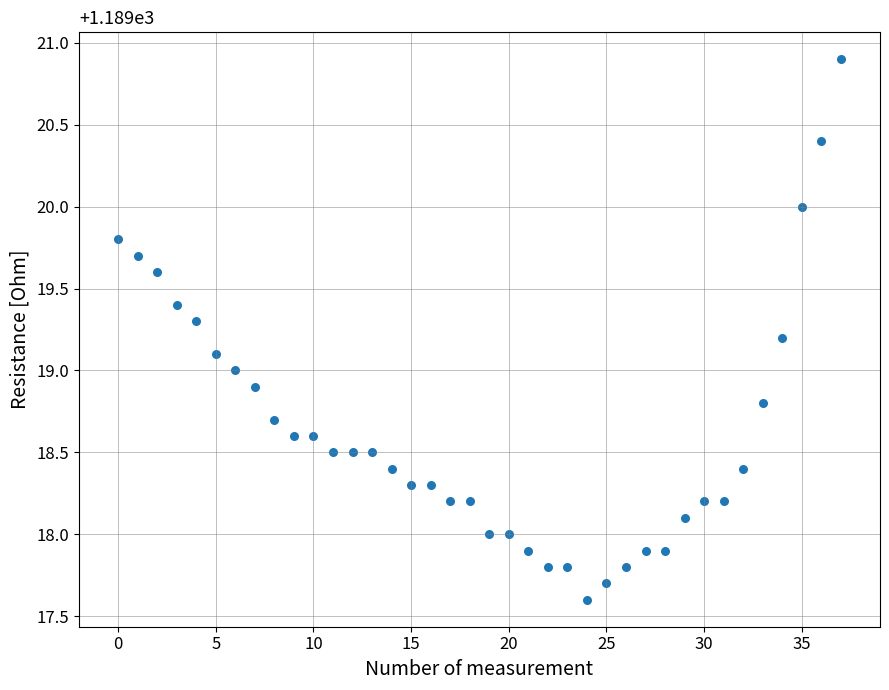

What is the range of Y values (max minus min)?

3.3